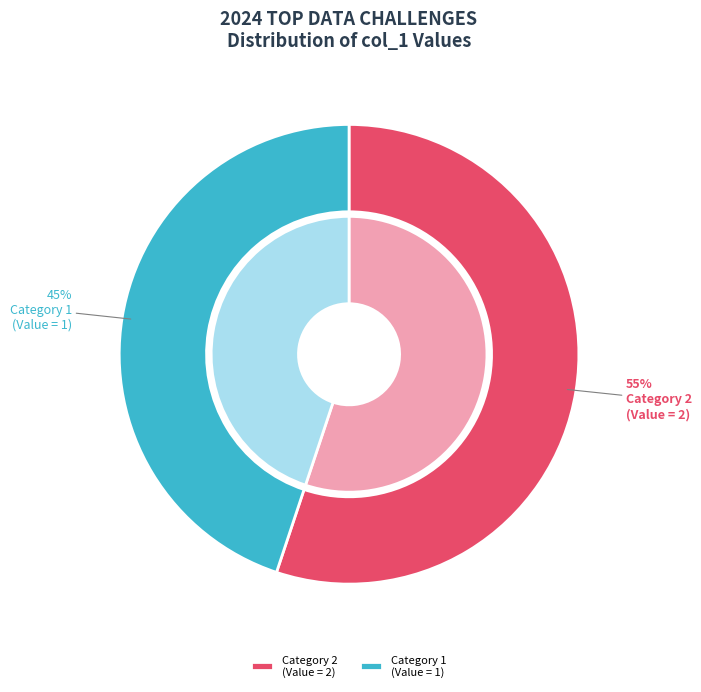

Rank the categories by value from lowest to highest.

1, 2